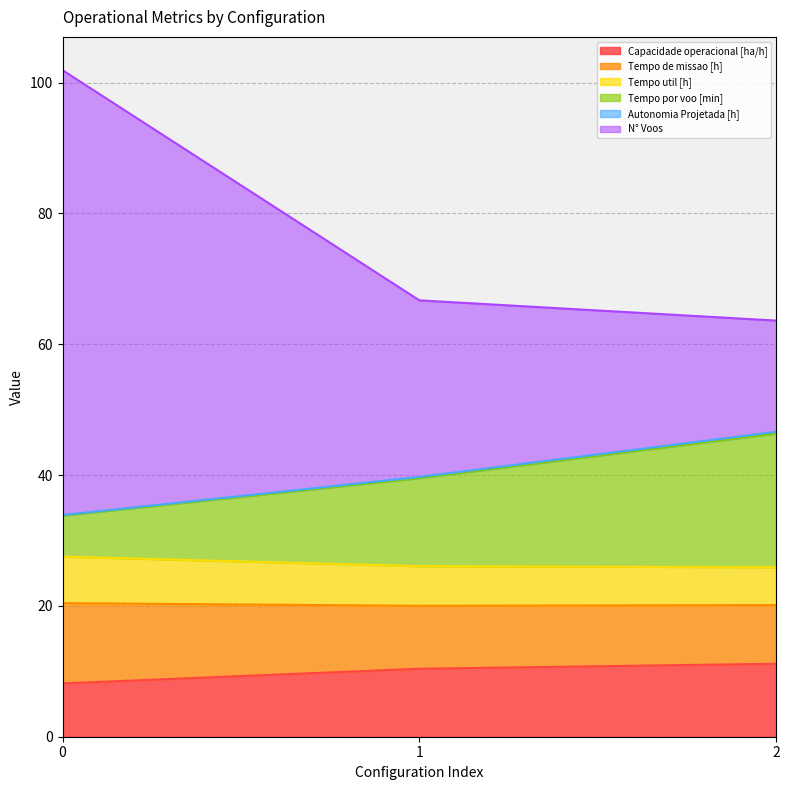

Which has a higher value, 0 or 2?

2